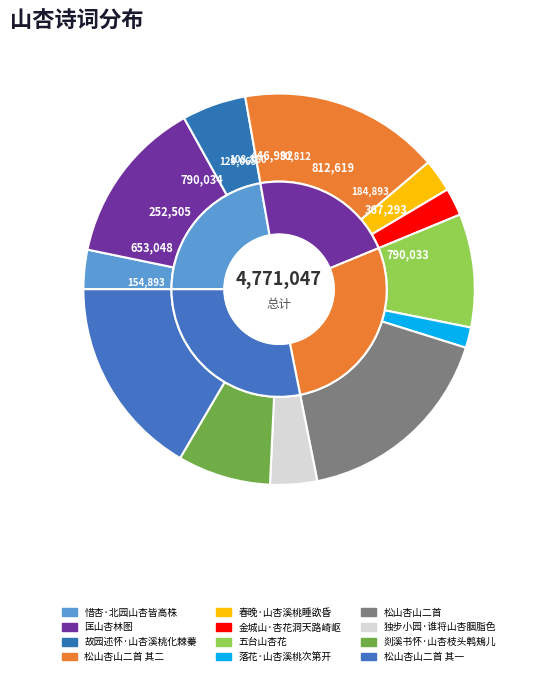

Which slice is the largest?

松山杏山二首